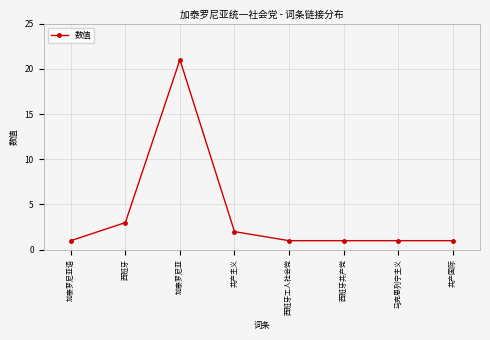

What is the change in value from 加泰罗尼亚 to 西班牙工人社会党?

-20